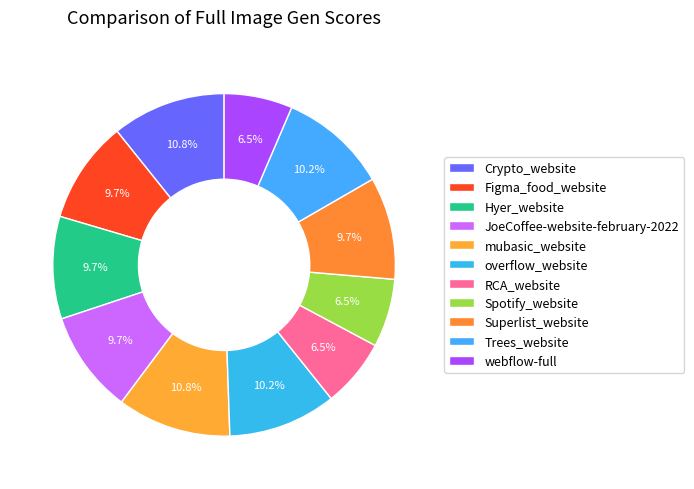

Is it true that overflow_website is 10% of the pie?

True